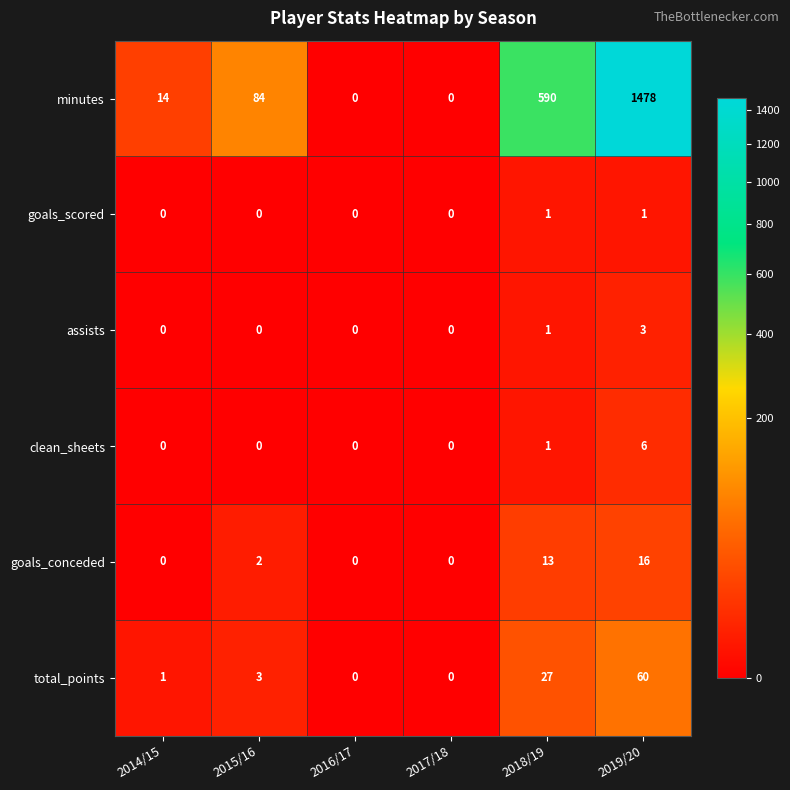

At which label is clean_sheets closest to 3?

2018/19